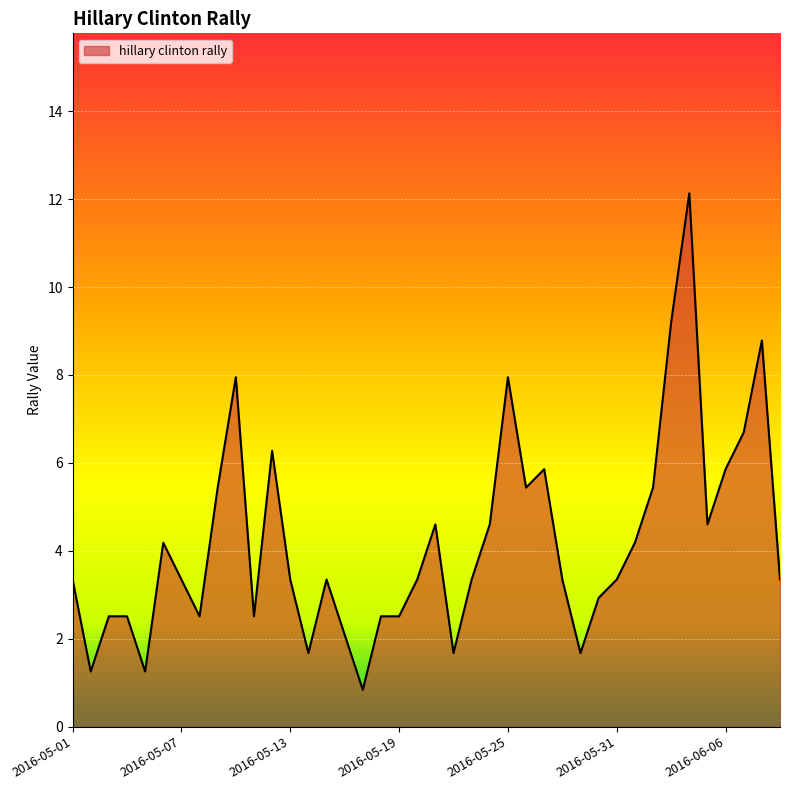

What is the difference between the maximum and minimum values?

11.3